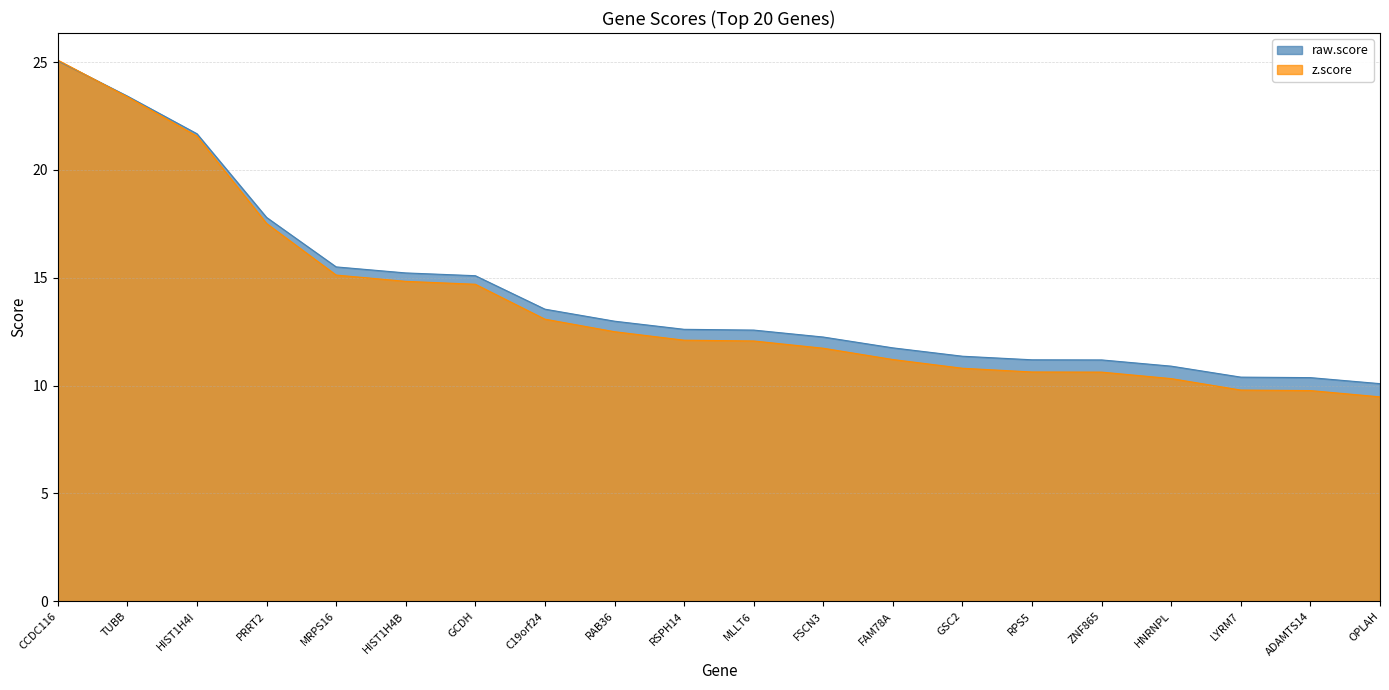

What is the value of the raw.score point at the 10th from the left?

12.6